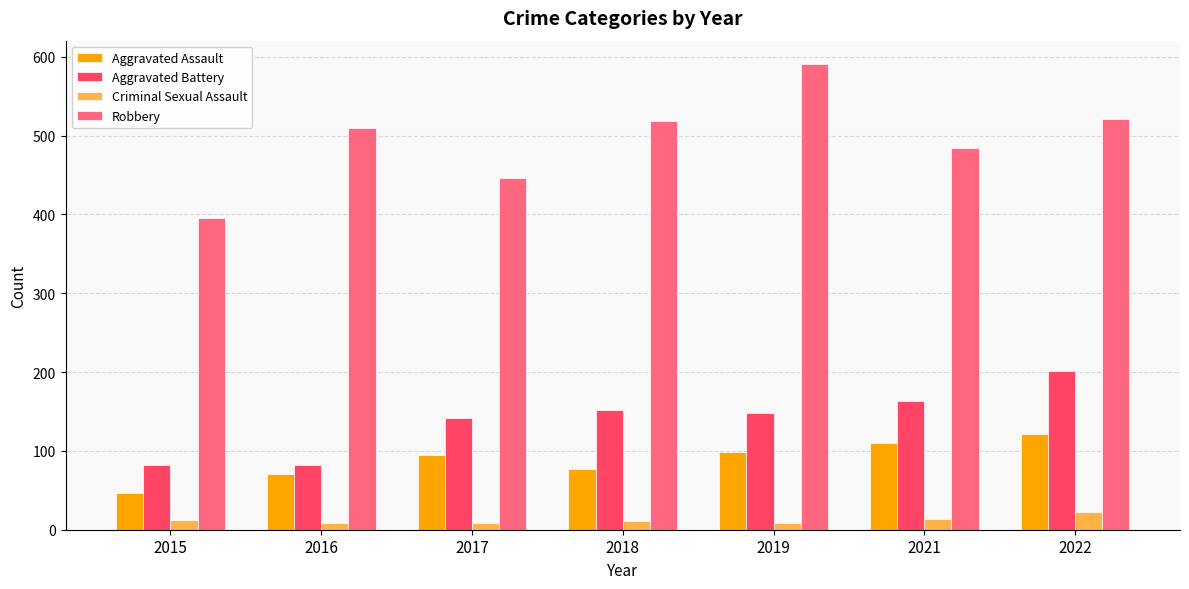

What is the maximum value shown in the chart?

591